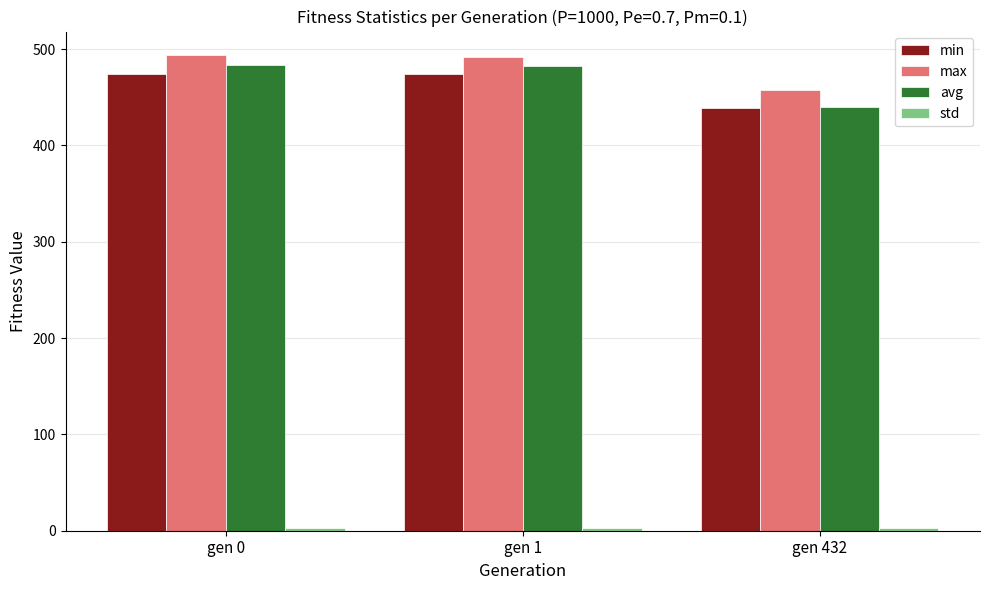

What is the minimum value for min?

438.7